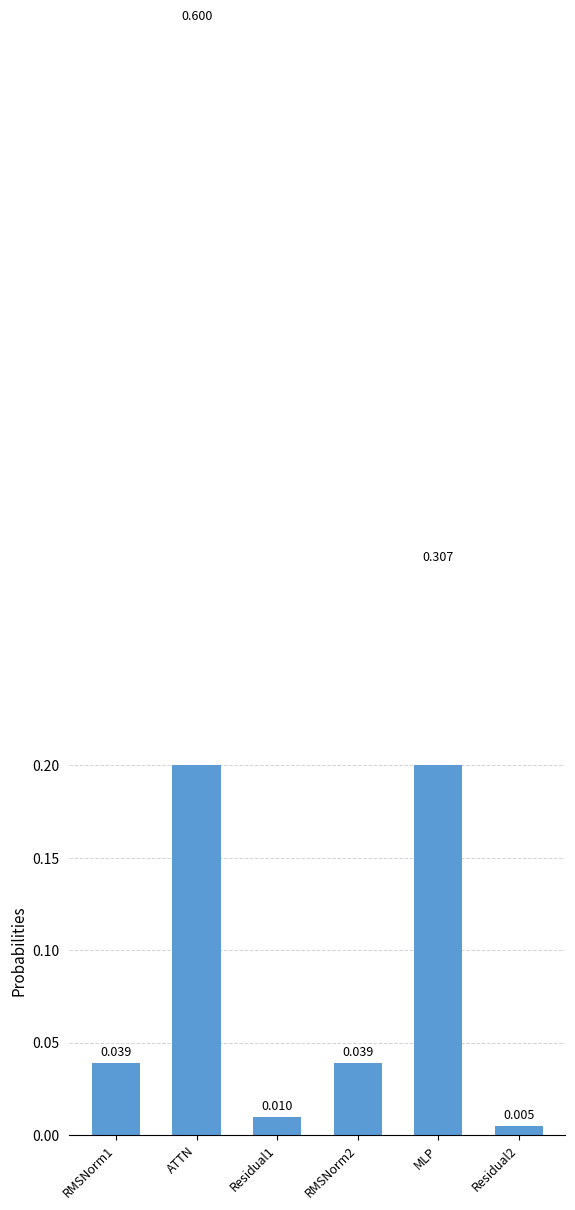

The chart shows a value of 0.1 at RMSNorm2. True or false?

False